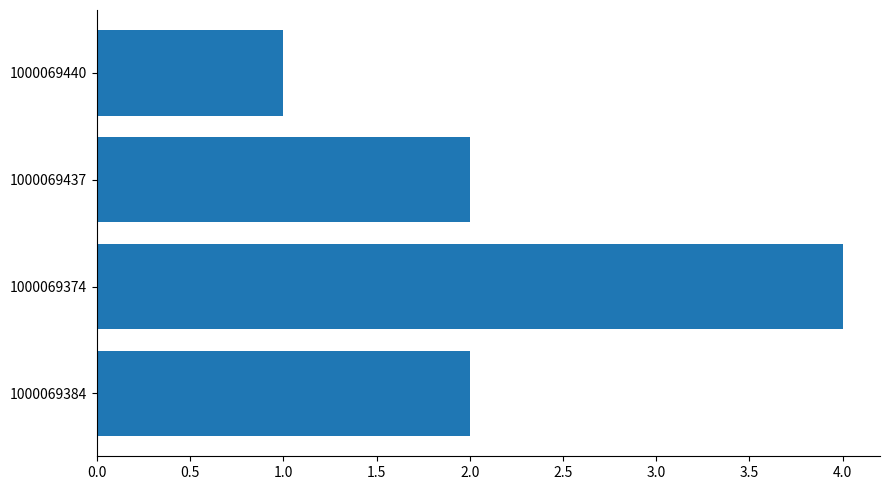

Reading bottom to top, transcribe all the data shown in this chart.

1000069384=2	1000069374=4	1000069437=2	1000069440=1